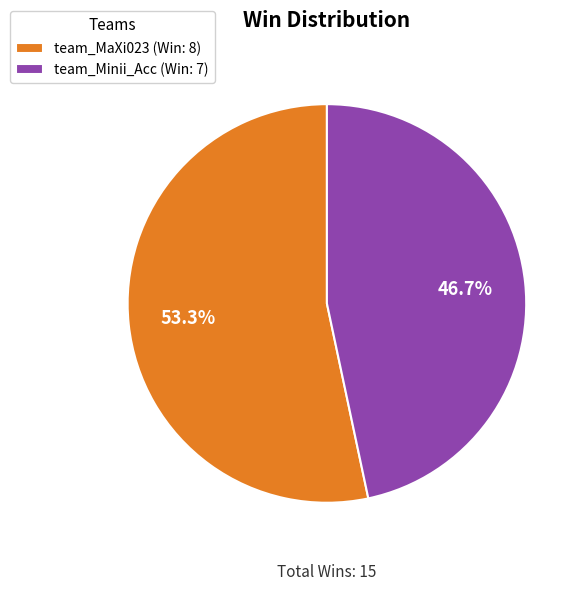

Rank the categories by value from highest to lowest.

team_MaXi023, team_Minii_Acc